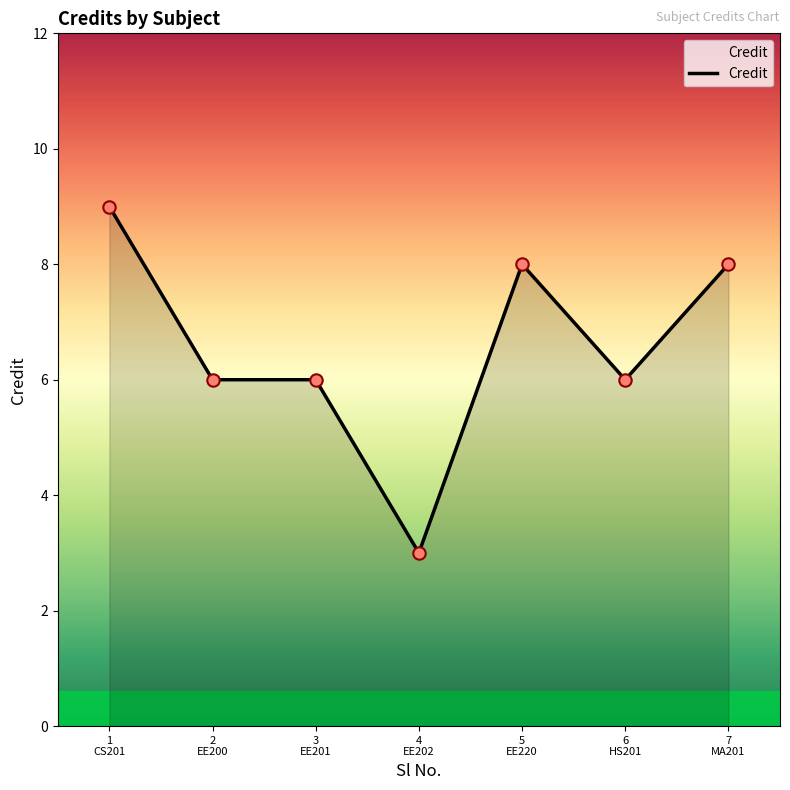

True or false: there are more than 2 points higher than both neighbors.

False